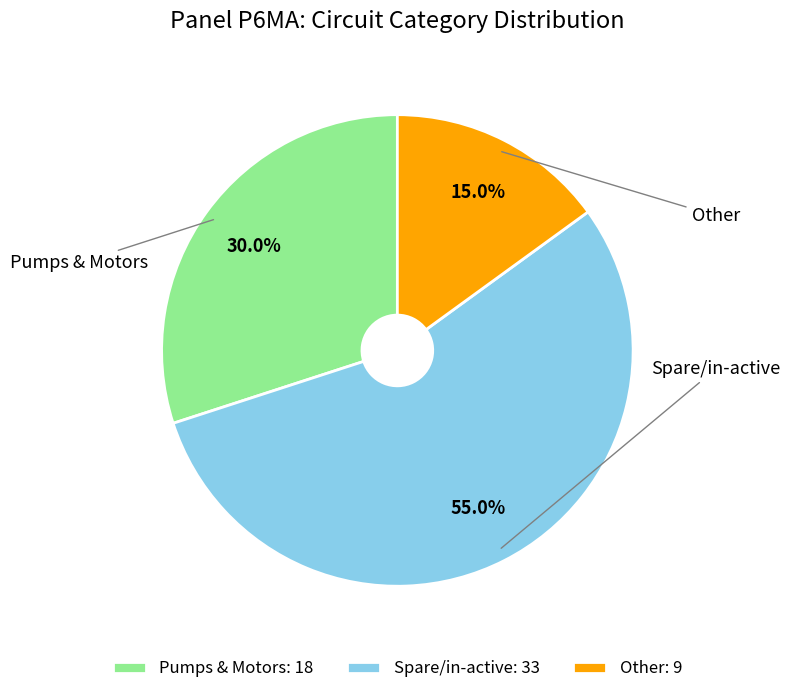

To the nearest percent, what portion does Pumps & Motors represent?

30%